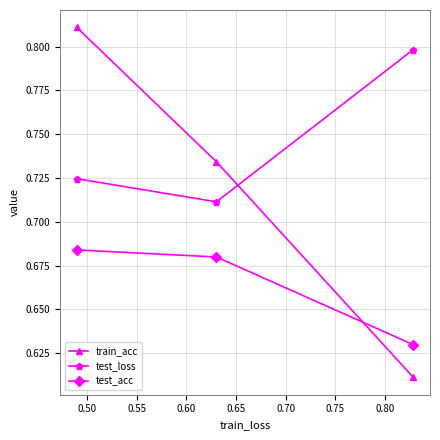

How many train_acc values are between 0 and 1?

3